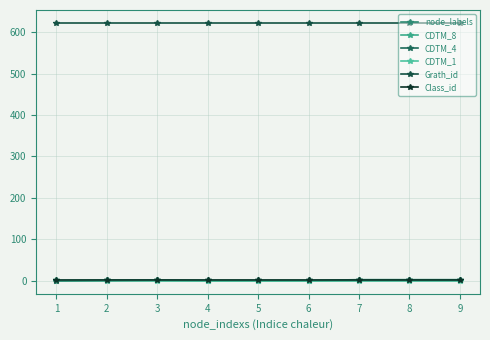

True or false: CDTM_4 and CDTM_8 cross at least once.

False